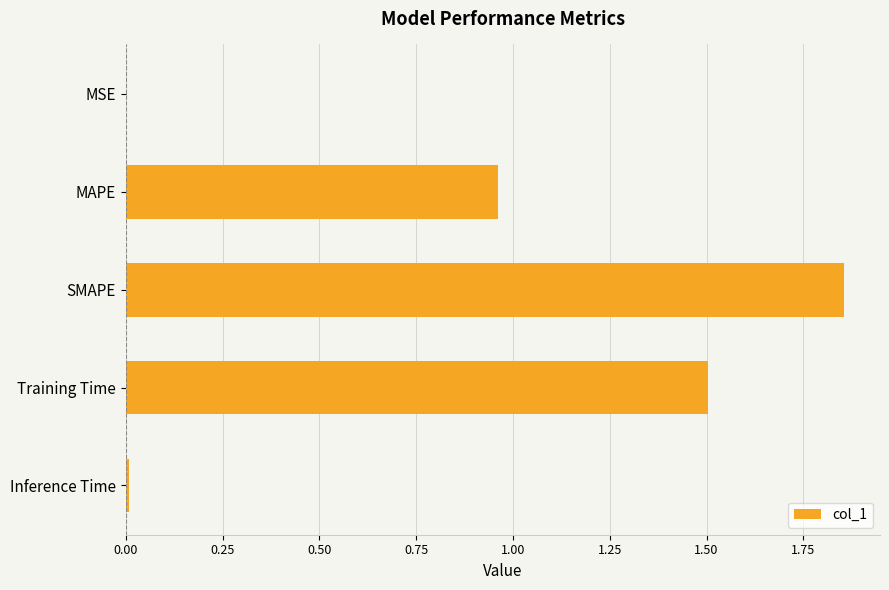

The chart shows a value of 1.5 at Training Time. True or false?

True